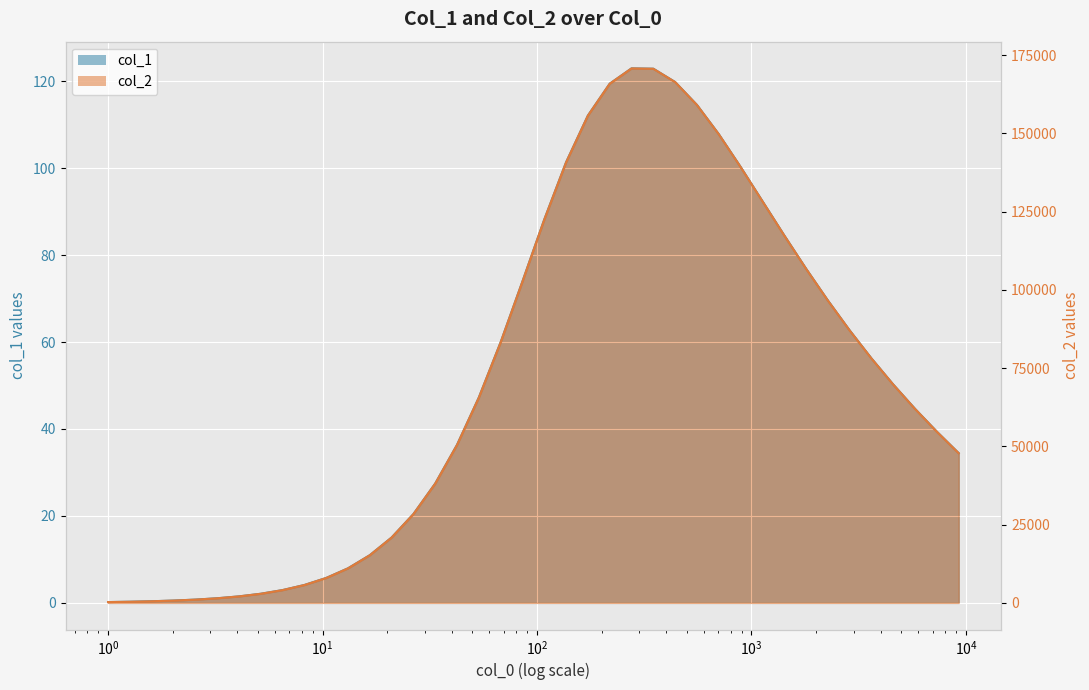

True or false: col_1 and col_2 cross at least once.

False